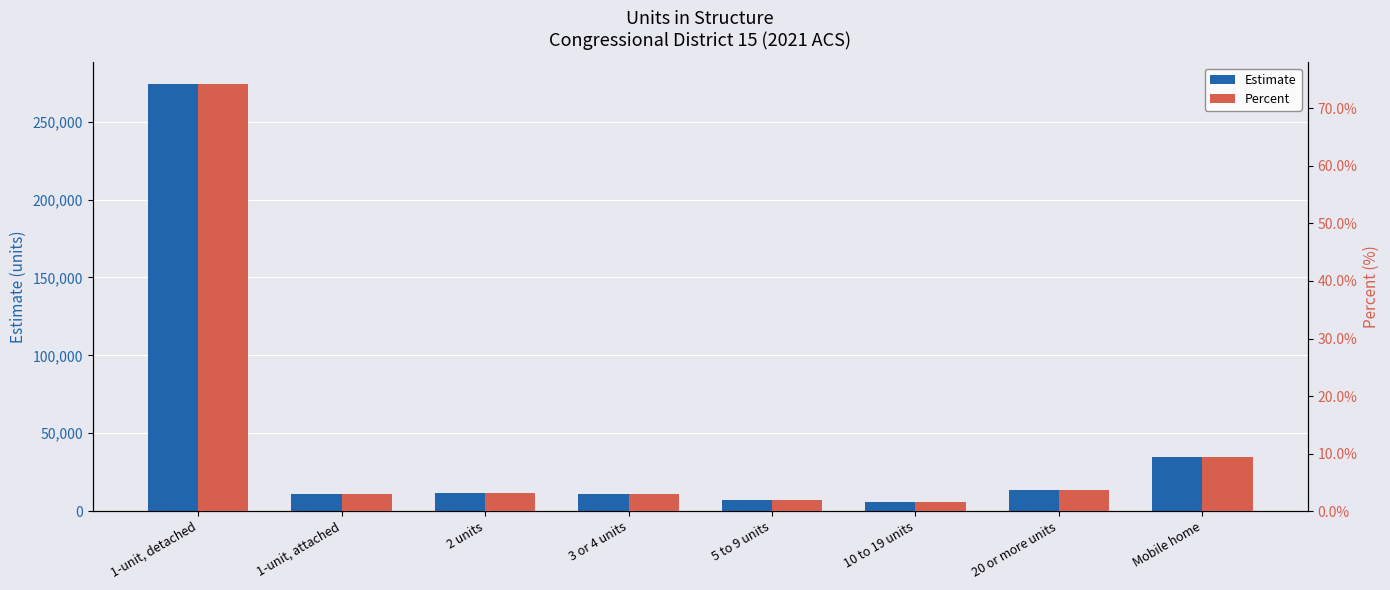

Between 1-unit, attached and 2 units, which series saw the biggest shift?

Estimate